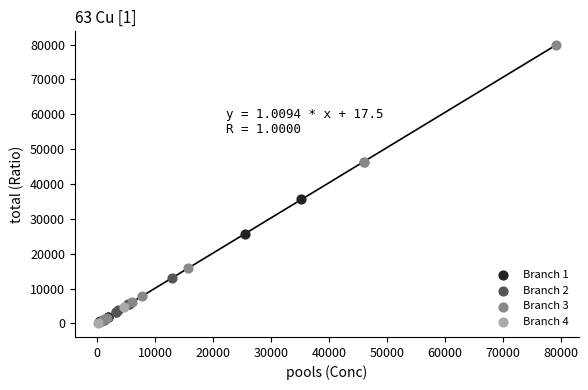

What are all the series names shown in the legend?

Branch 1, Branch 2, Branch 3, Branch 4